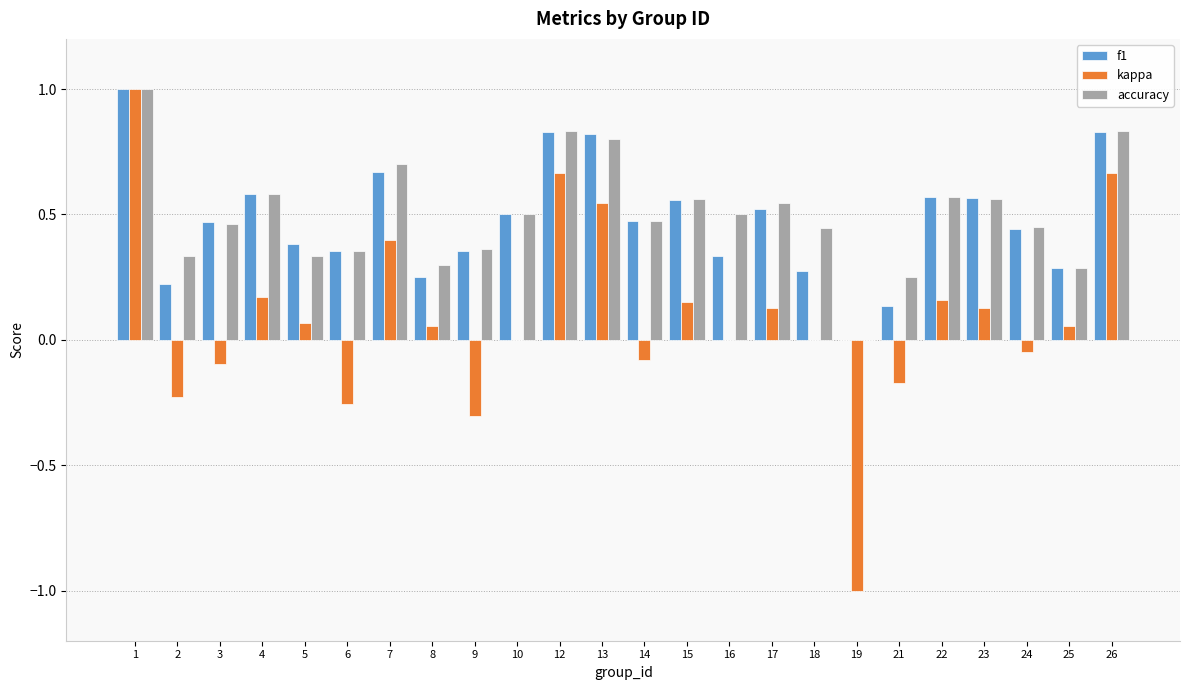

Which series has the largest total across all categories?

accuracy